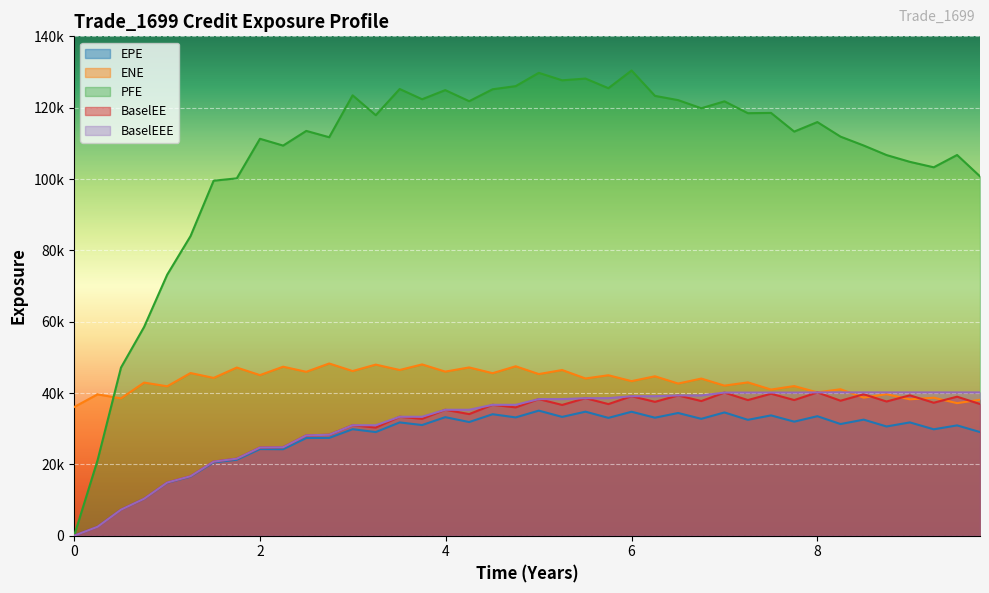

What is the highest value of the ENE series?

48279.3